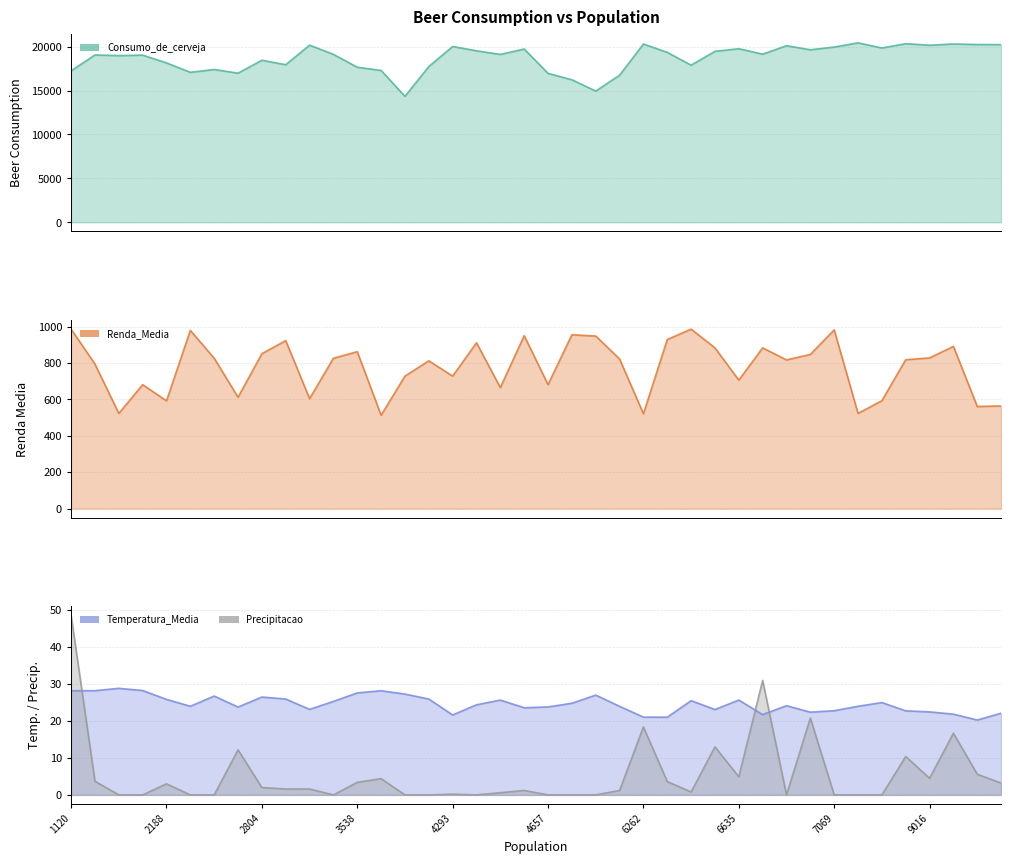

At which category does Renda_Media reach its first local valley?

2118